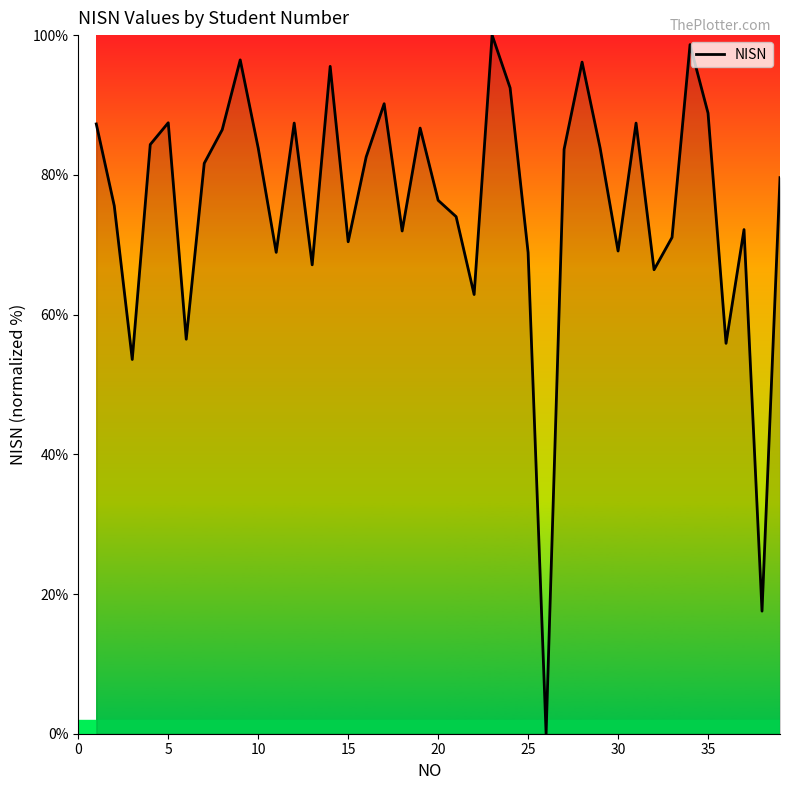

What is the difference between the maximum and minimum values?

100.0